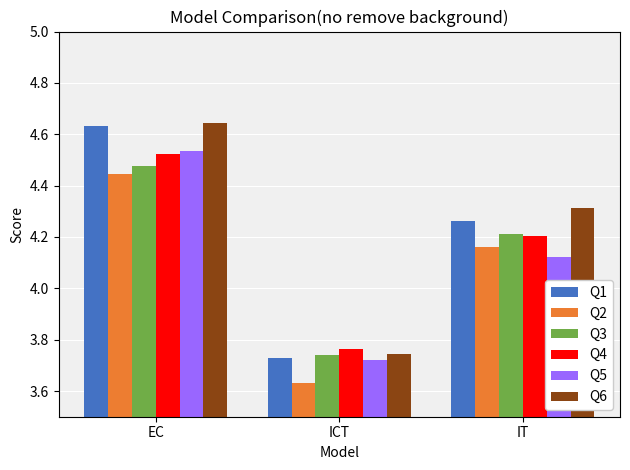

Count the Q5 values in the range 3 to 4.

1